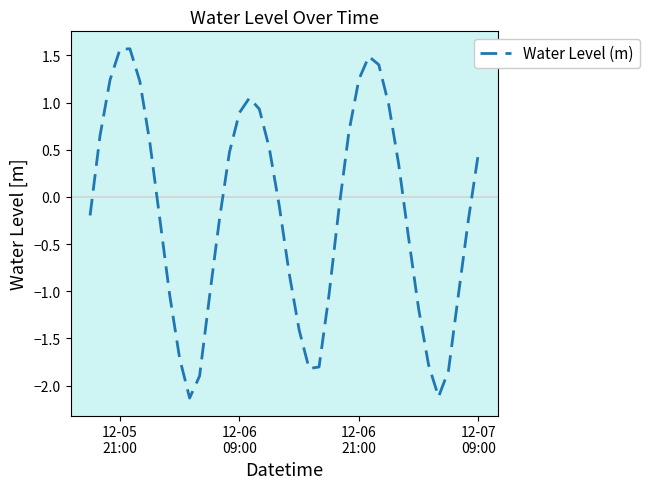

What is the maximum value shown in the chart?

1.6